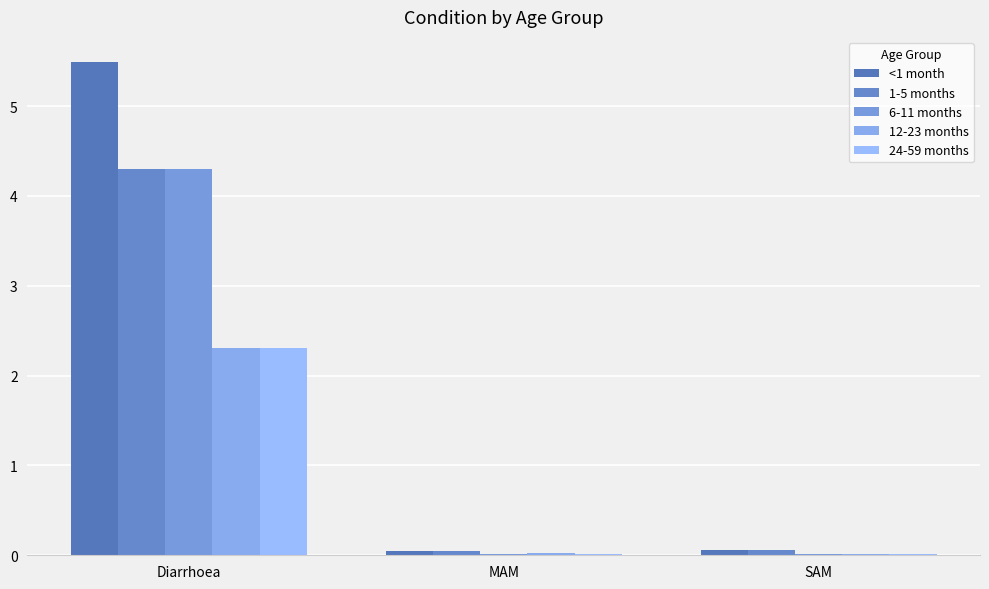

At which label is 1-5 months closest to 2?

SAM